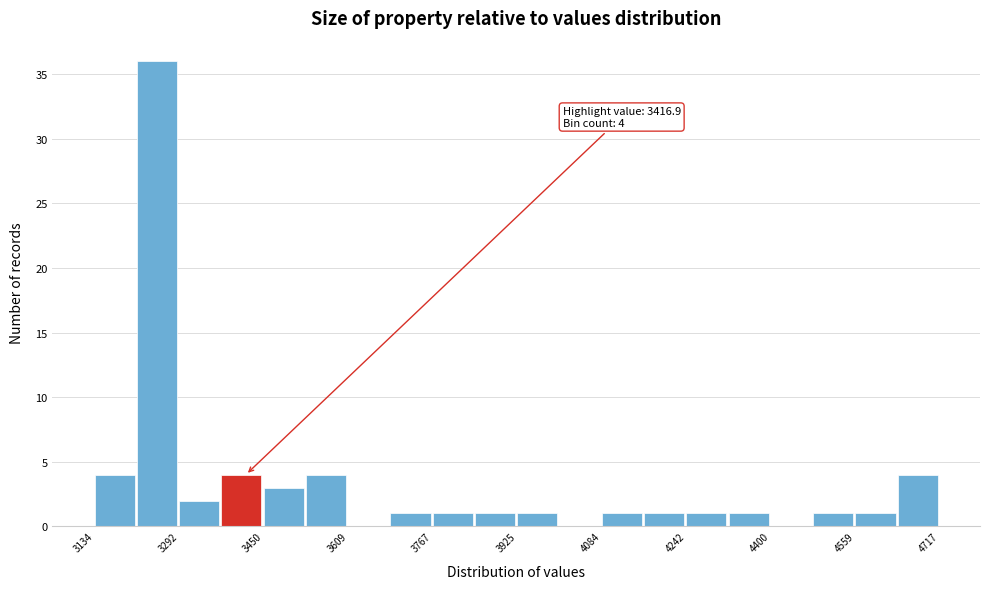

Read against the x-axis, roughly where is the centre of the tallest bar?

3260